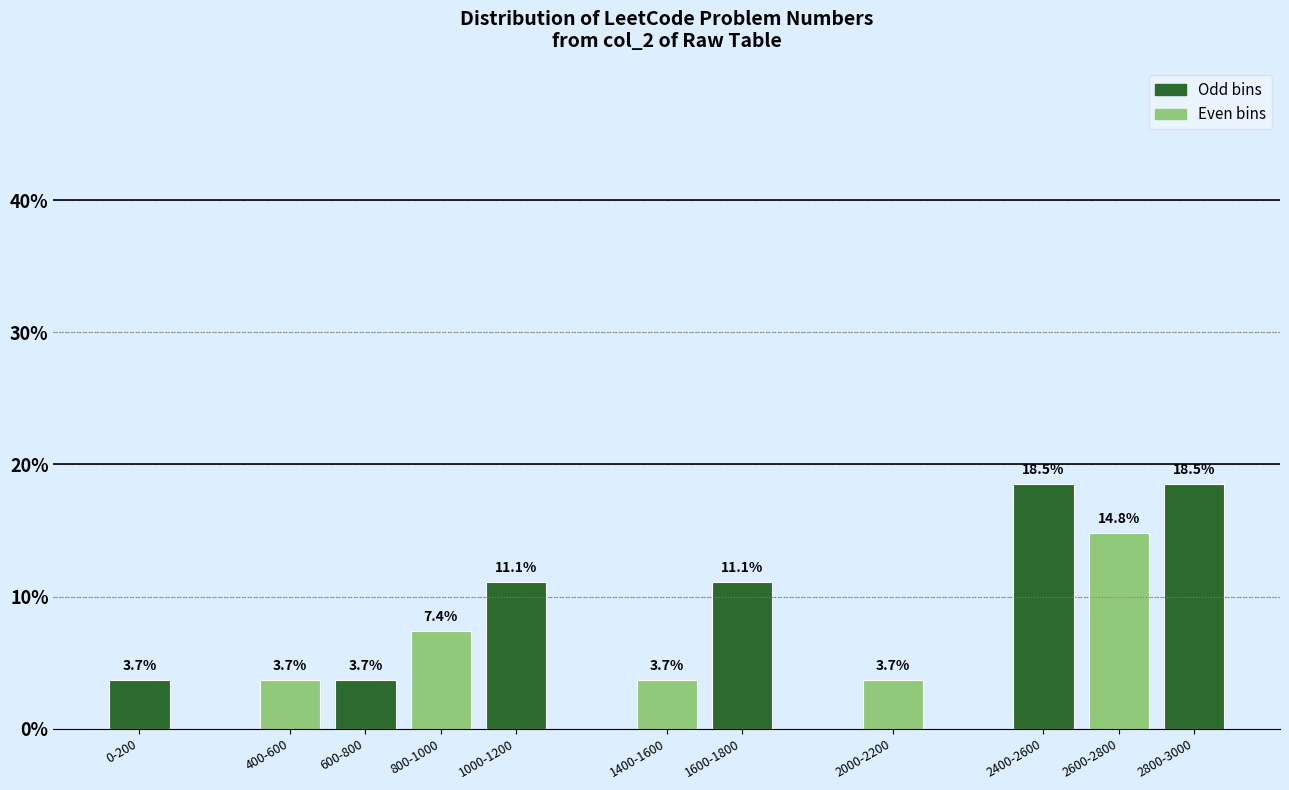

Reading right to left, list all the values displayed in this chart.

18.5	14.8	18.5	3.7	11.1	3.7	11.1	7.4	3.7	3.7	3.7